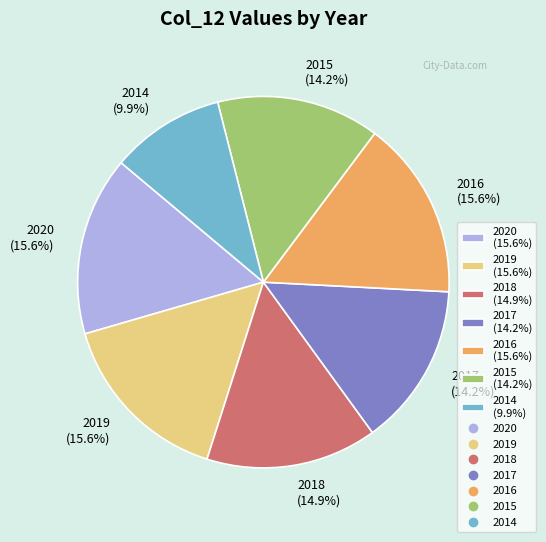

How much of the chart is everything except 2017?

85.8%